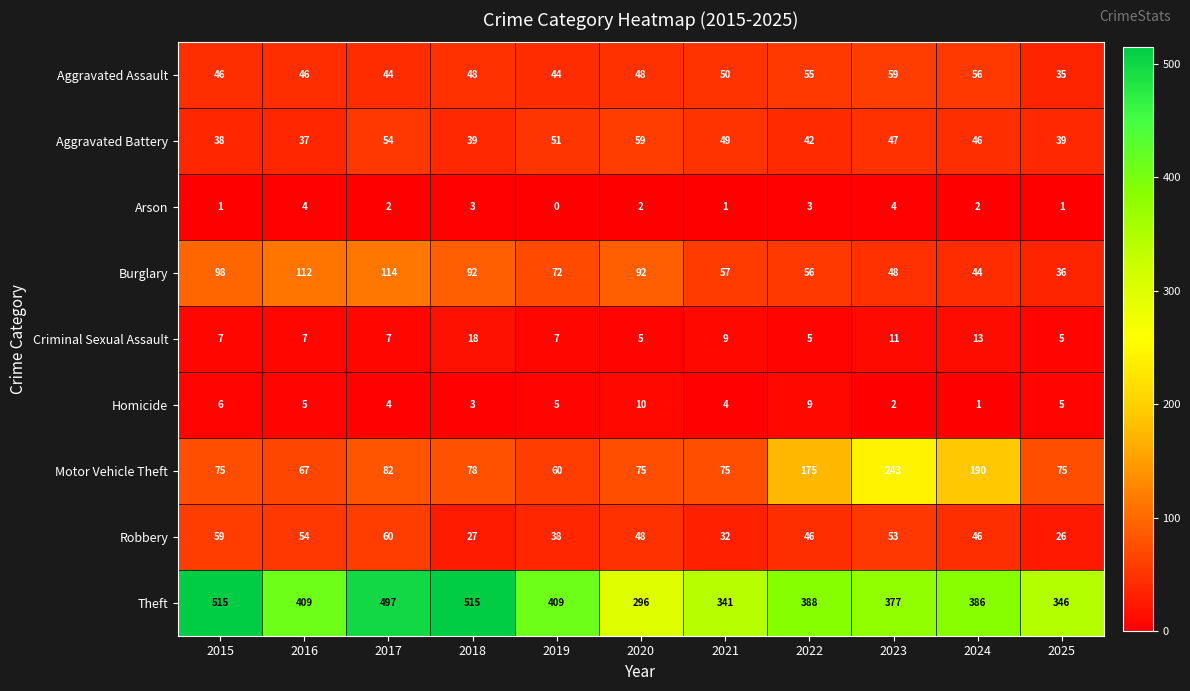

What is the total value across all series at 2017?

864